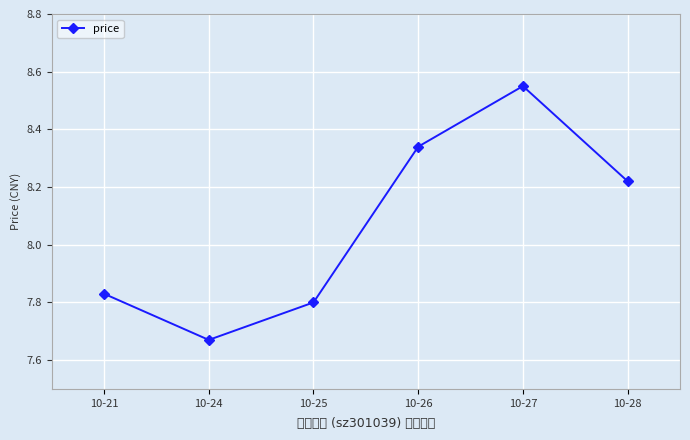

At which label does the data first exceed 8?

10-26